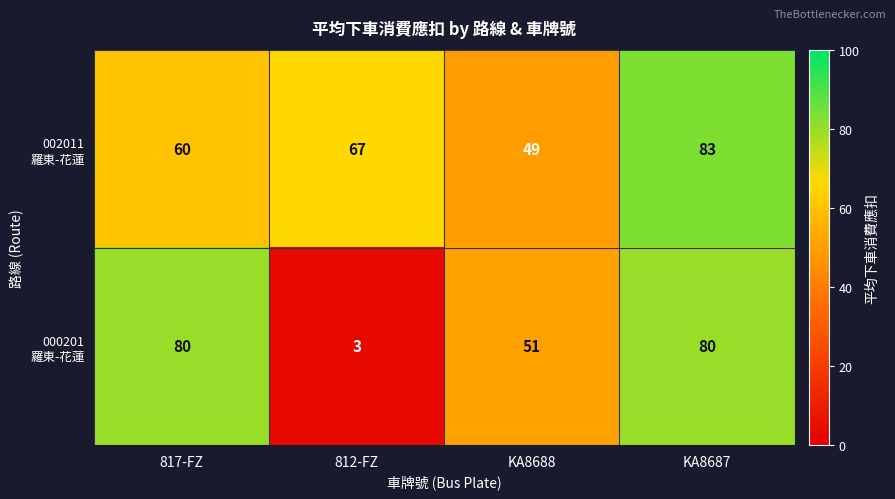

What is the total value across all series at KA8687?

163